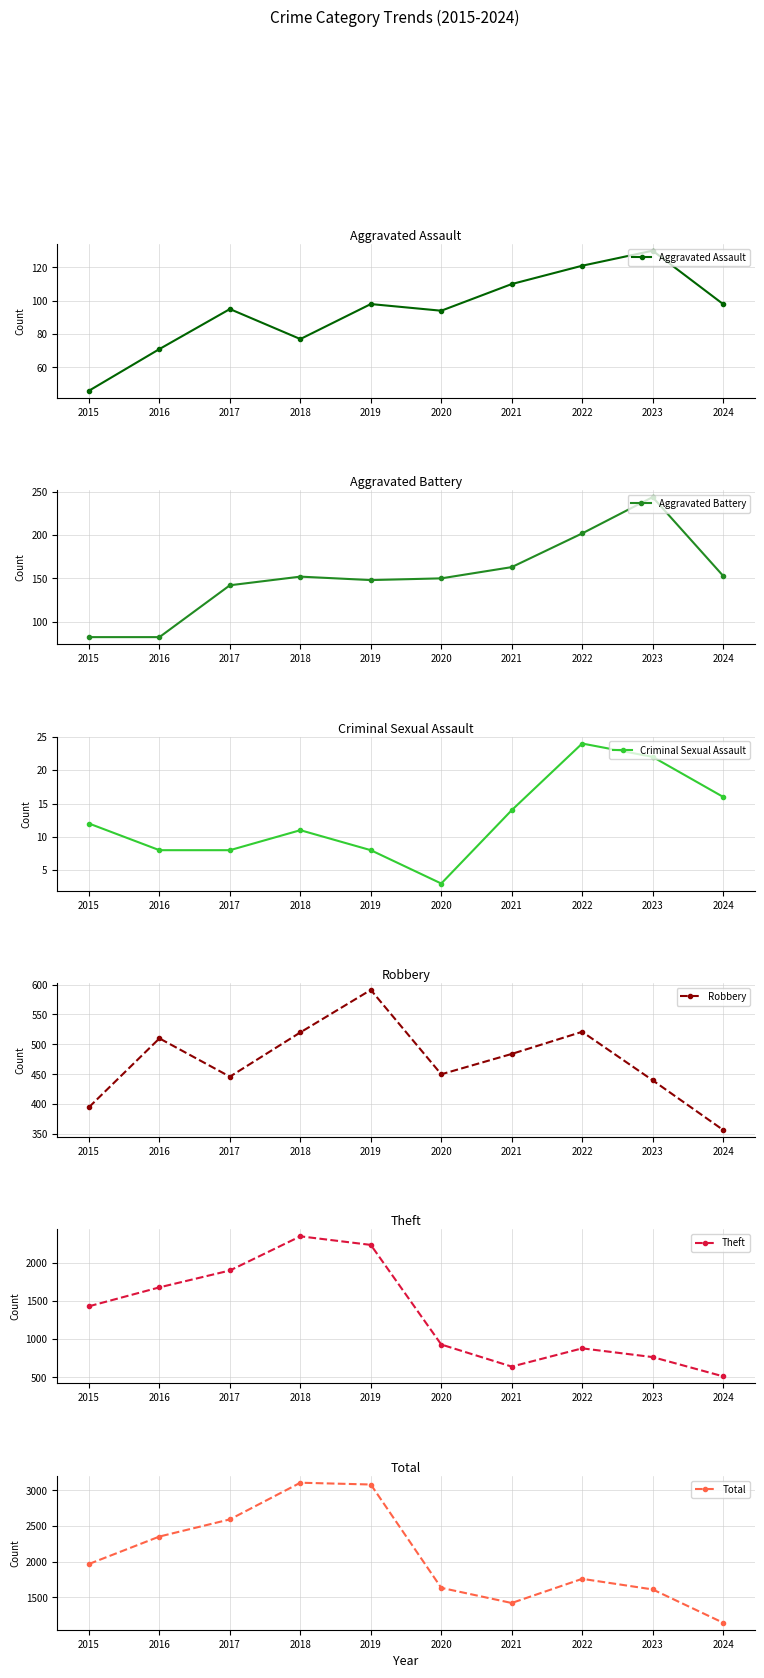

Where is Theft nearest to the value 1428?

2015